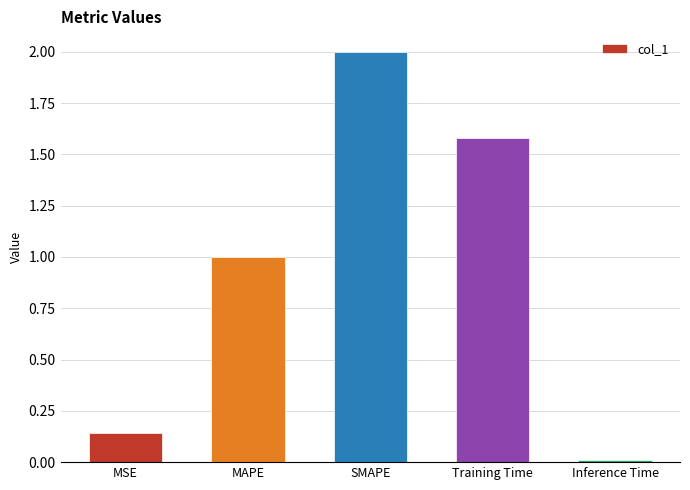

Which category has the lowest value across all series?

Inference Time